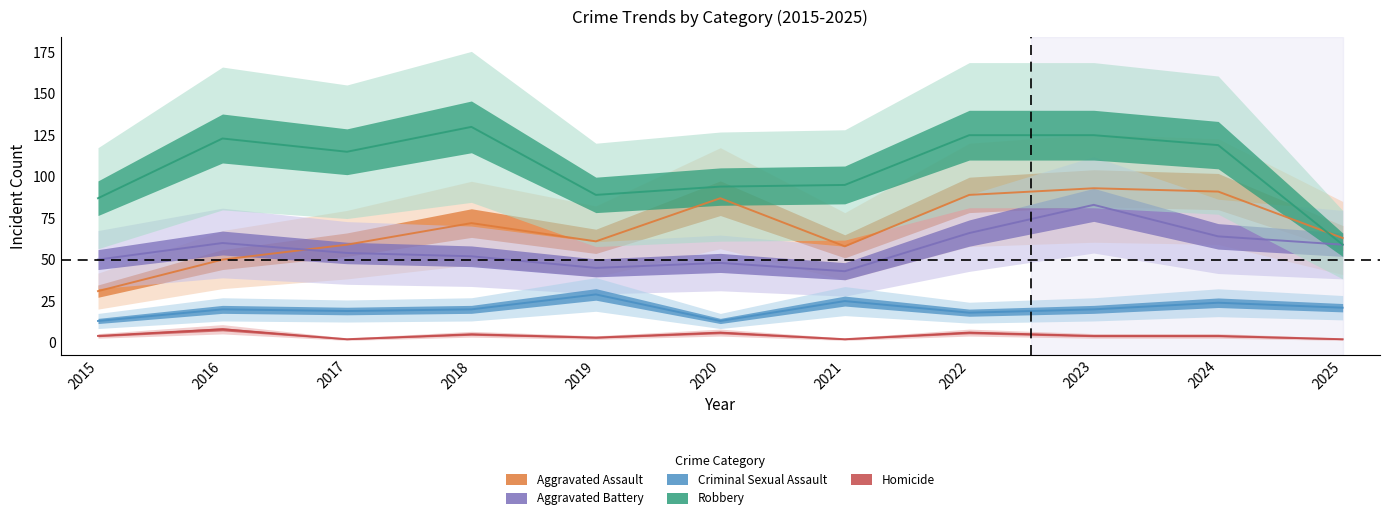

At 2020, list the series in order from largest to smallest.

Robbery, Aggravated Assault, Aggravated Battery, Criminal Sexual Assault, Homicide